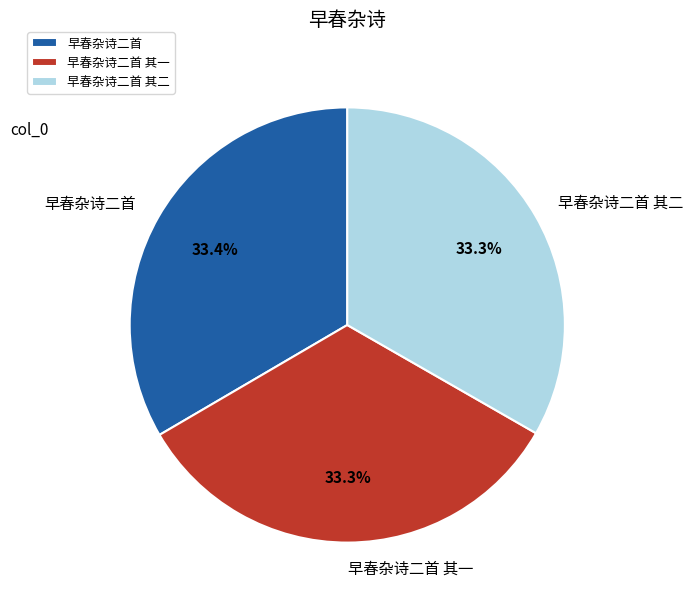

How many segments does this pie chart have?

3